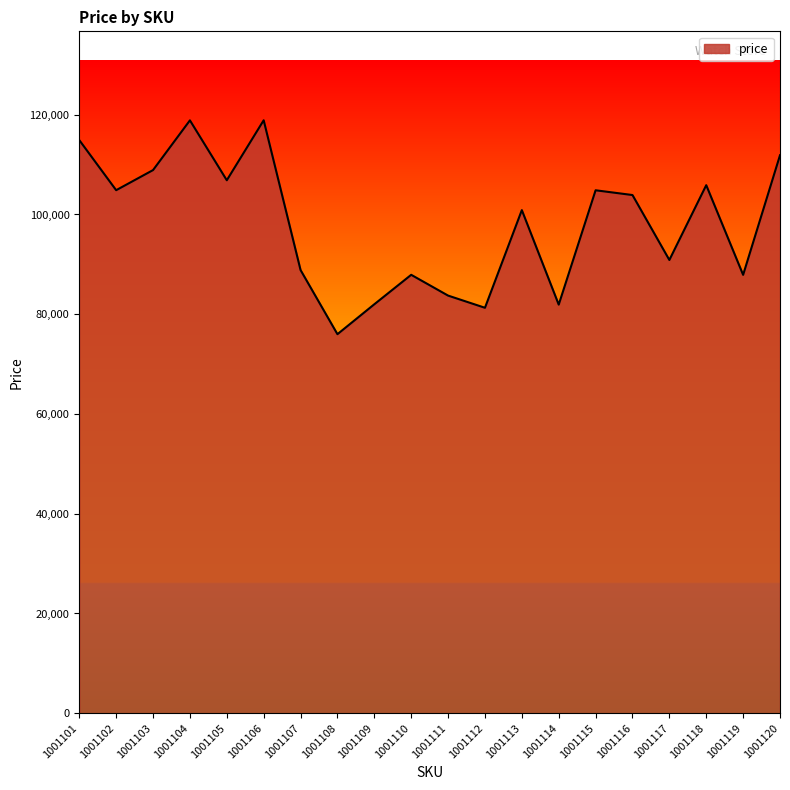

Where is the data nearest to the value 97444?

1001113